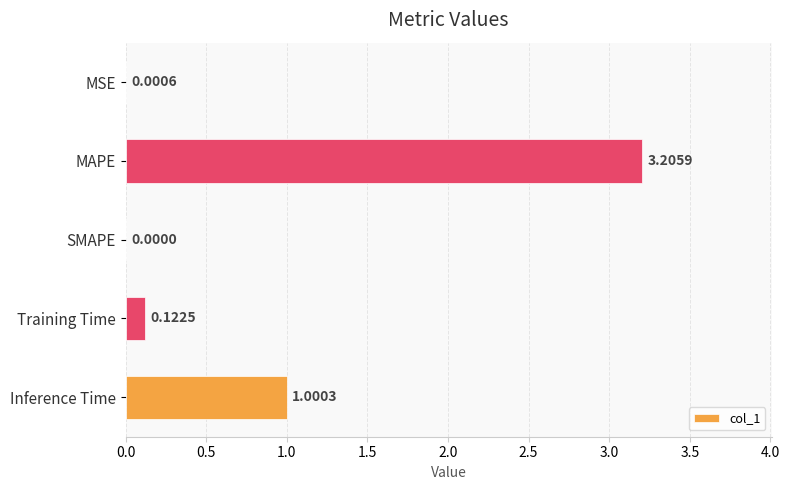

What is the change in value from Training Time to Inference Time?

+0.9